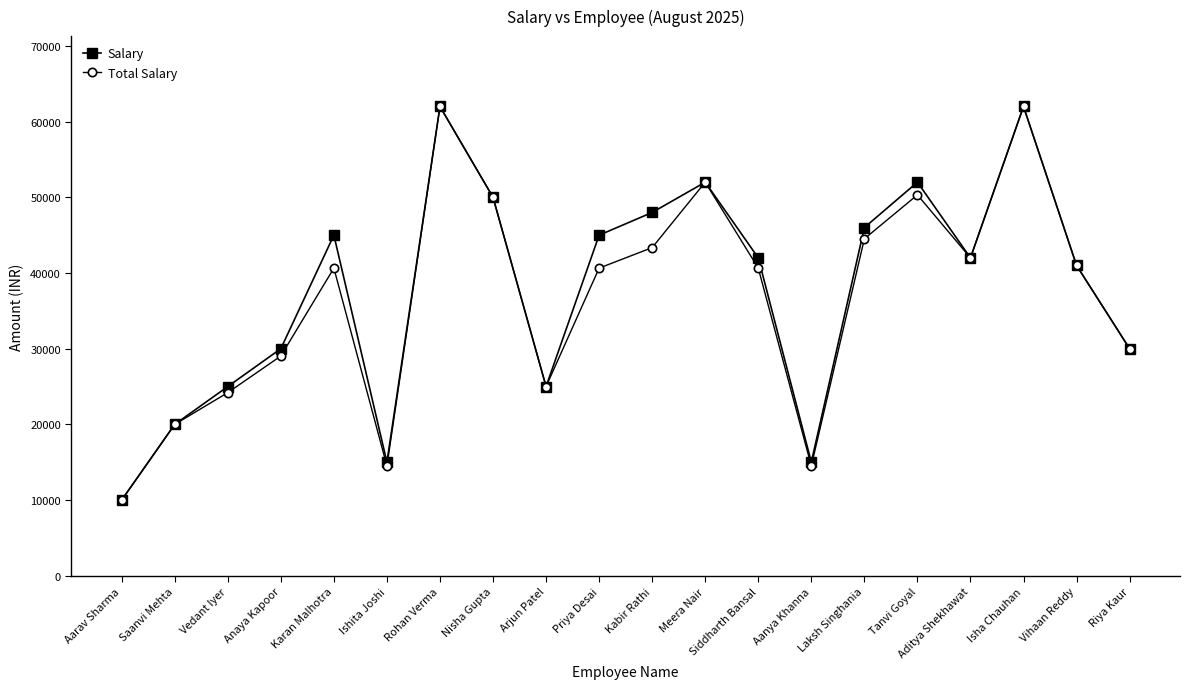

What is the difference between the second highest and minimum values in the Total Salary series?

52000.0